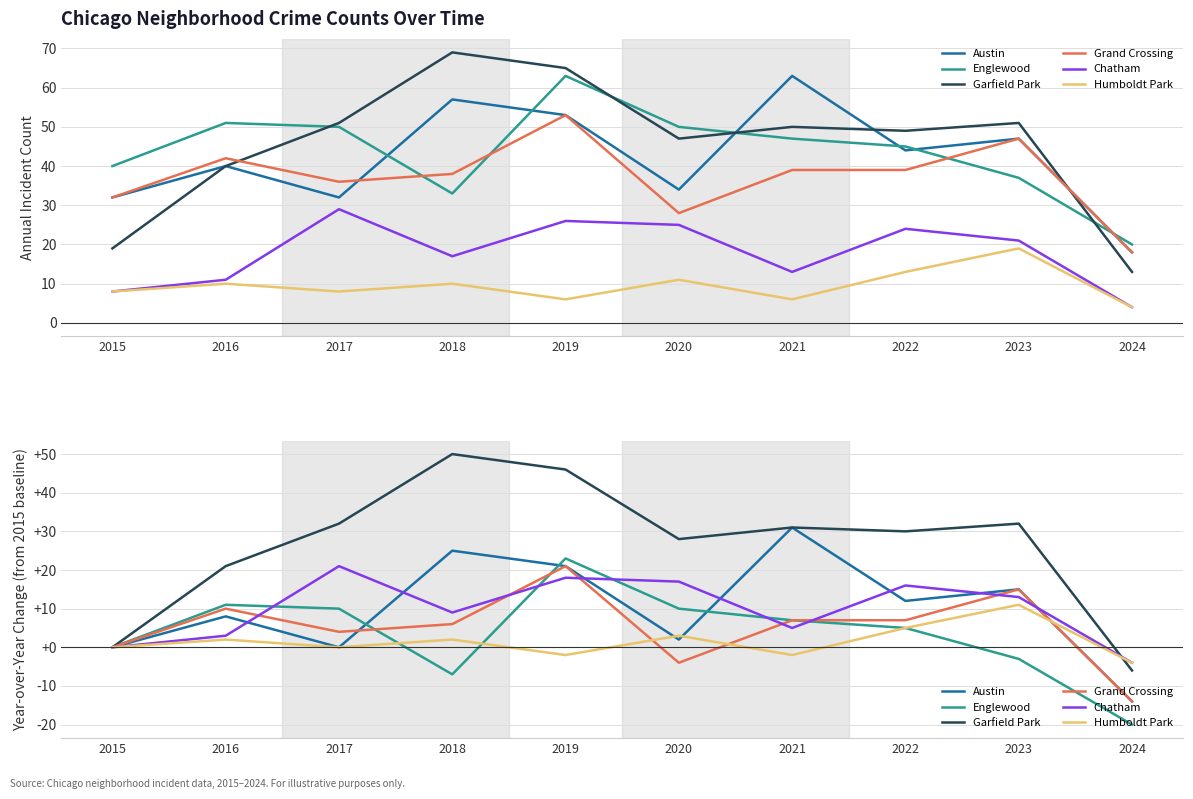

Which series has the largest total across all categories?

Garfield Park